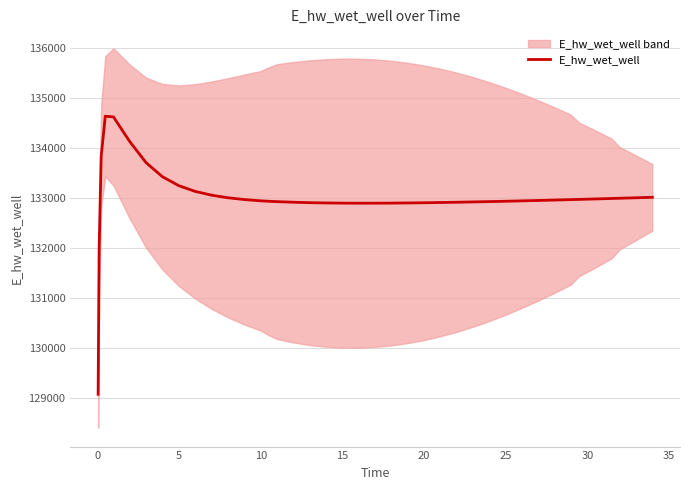

What is the average value?

132996.5